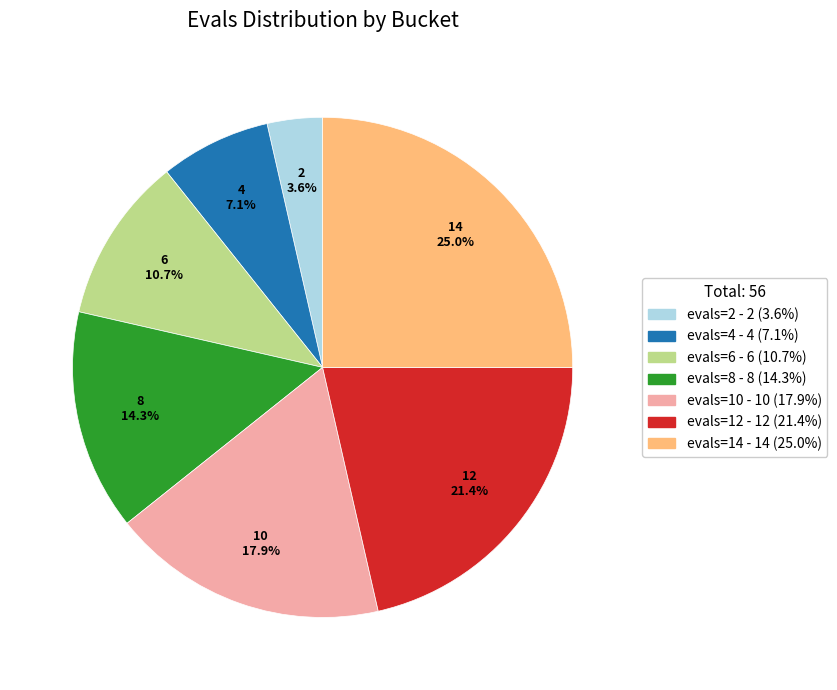

Is there a majority slice in this chart?

No